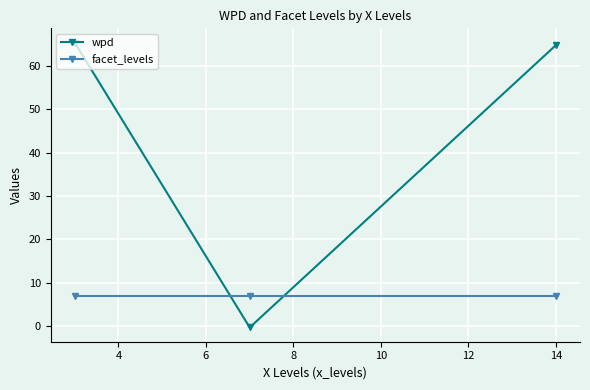

What is the maximum value for wpd?

65.4